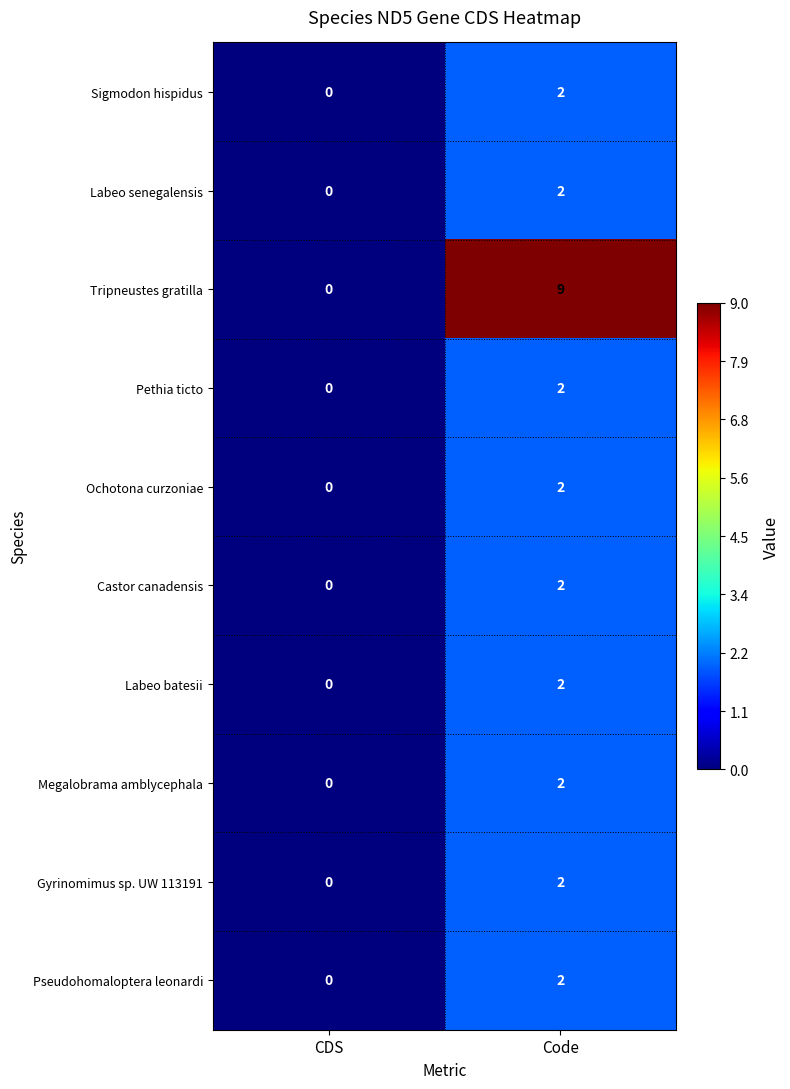

Which category has the highest value across all series?

Code